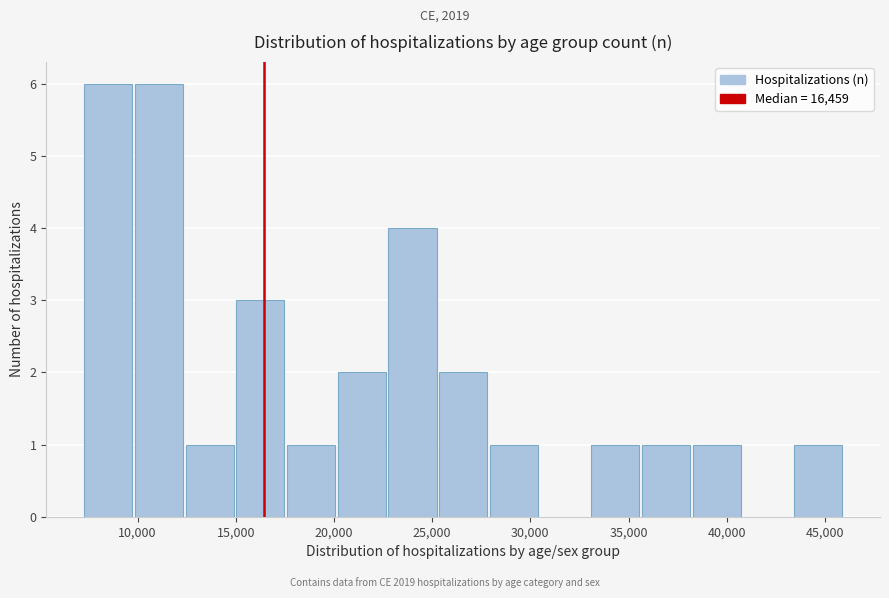

Reading left to right, transcribe this chart: for each bar, give the range it covers on the x-axis and its height. Neither the bar edges nor the heights are printed on the chart, so give them approximately, as read against the axes.

7500 to 10000: 6
10000 to 12500: 6
12500 to 15000: 1
15000 to 17500: 3
17500 to 20000: 1
20000 to 23000: 2
23000 to 25500: 4
25500 to 28000: 2
28000 to 30500: 1
30500 to 33000: 0
33000 to 35500: 1
35500 to 38500: 1
38500 to 41000: 1
41000 to 43500: 0
43500 to 46000: 1